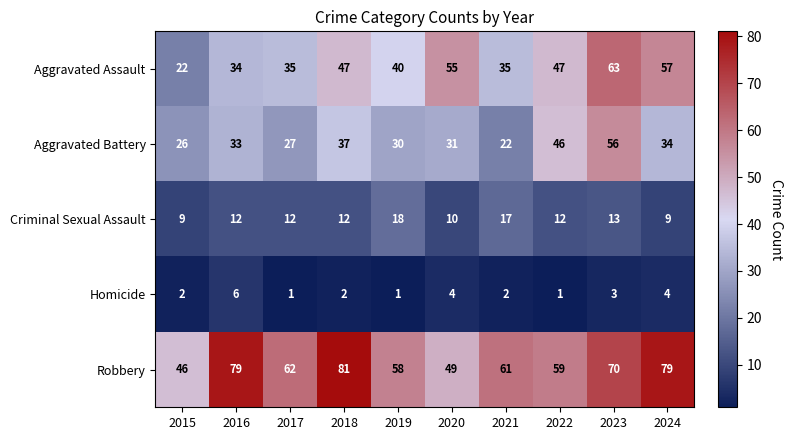

At which label is Criminal Sexual Assault closest to 13?

2023